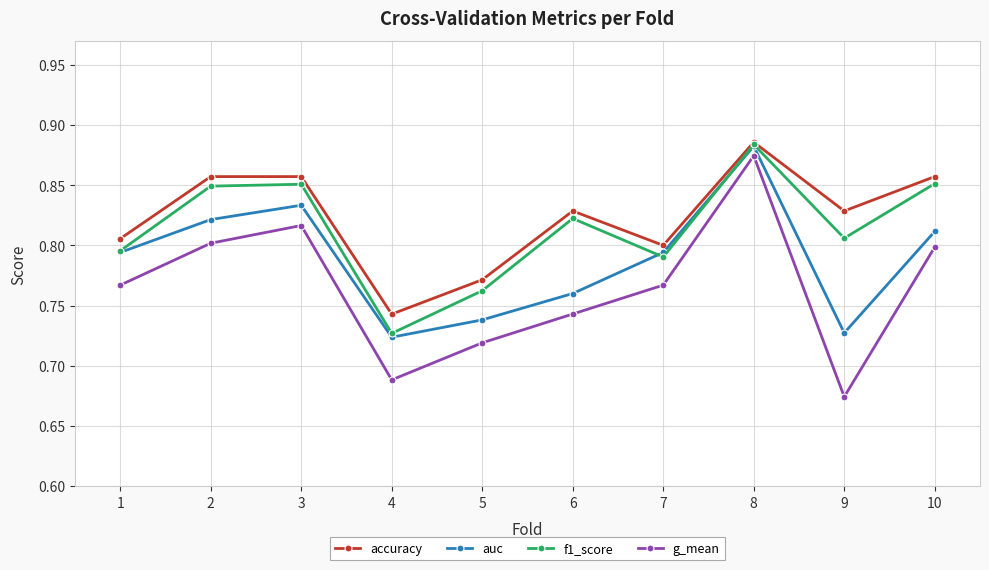

Which series has the largest total across all categories?

accuracy